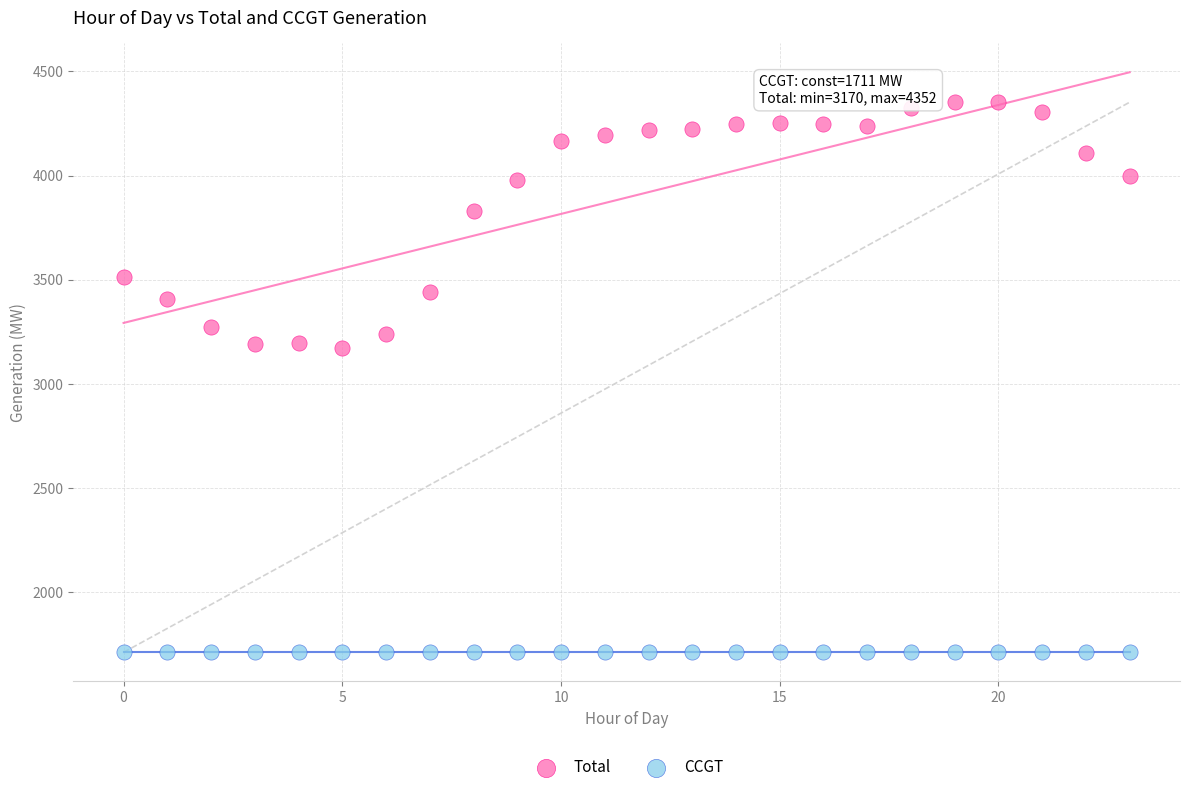

Which series reaches the minimum Y coordinate?

CCGT